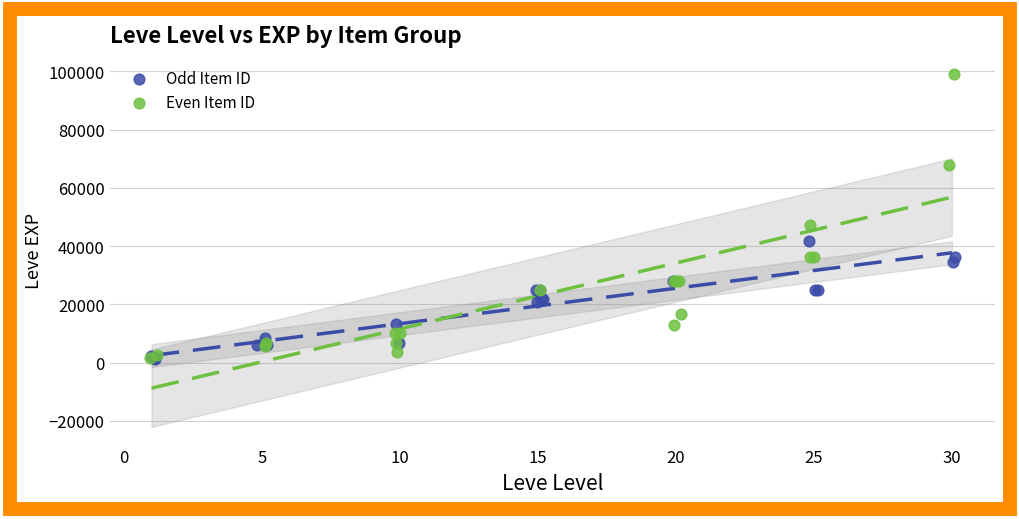

Which series has the largest Y range (max minus min)?

Even Item ID